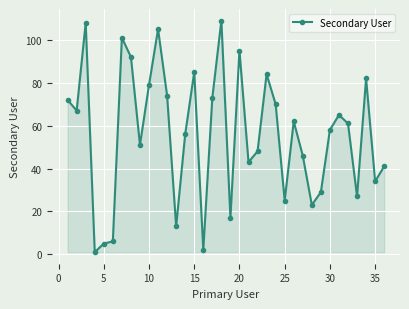

What is the value of the 10th point from the left?

79